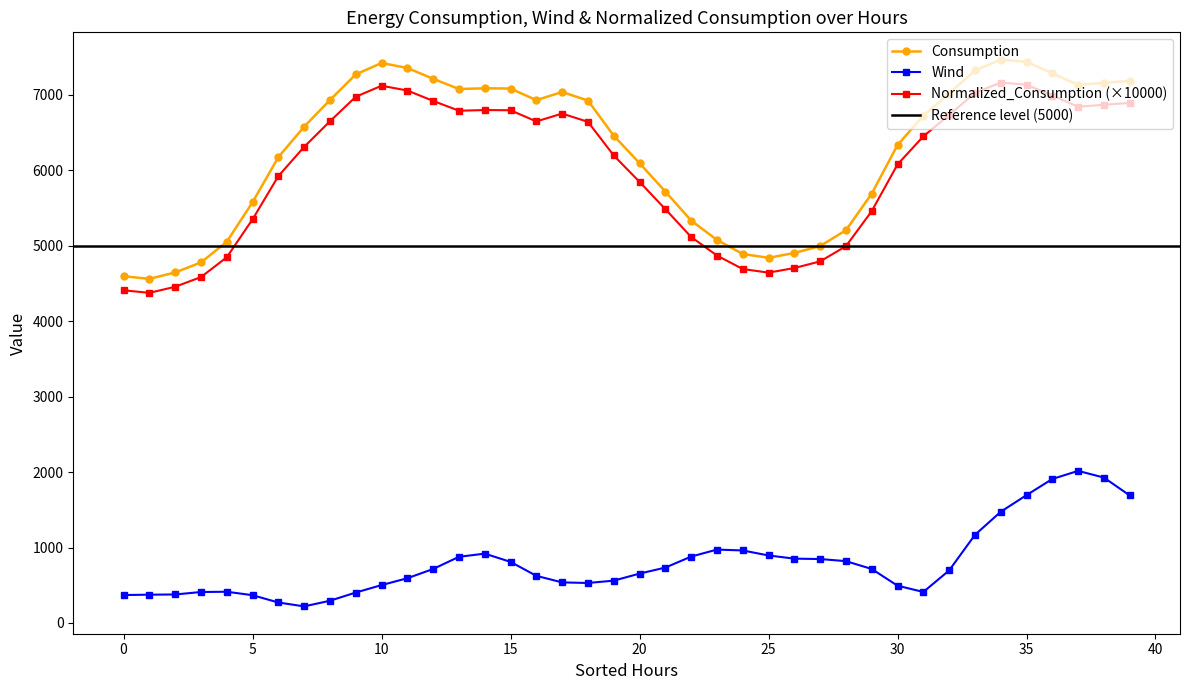

What is the average value of the Normalized_Consumption series?

6009.0